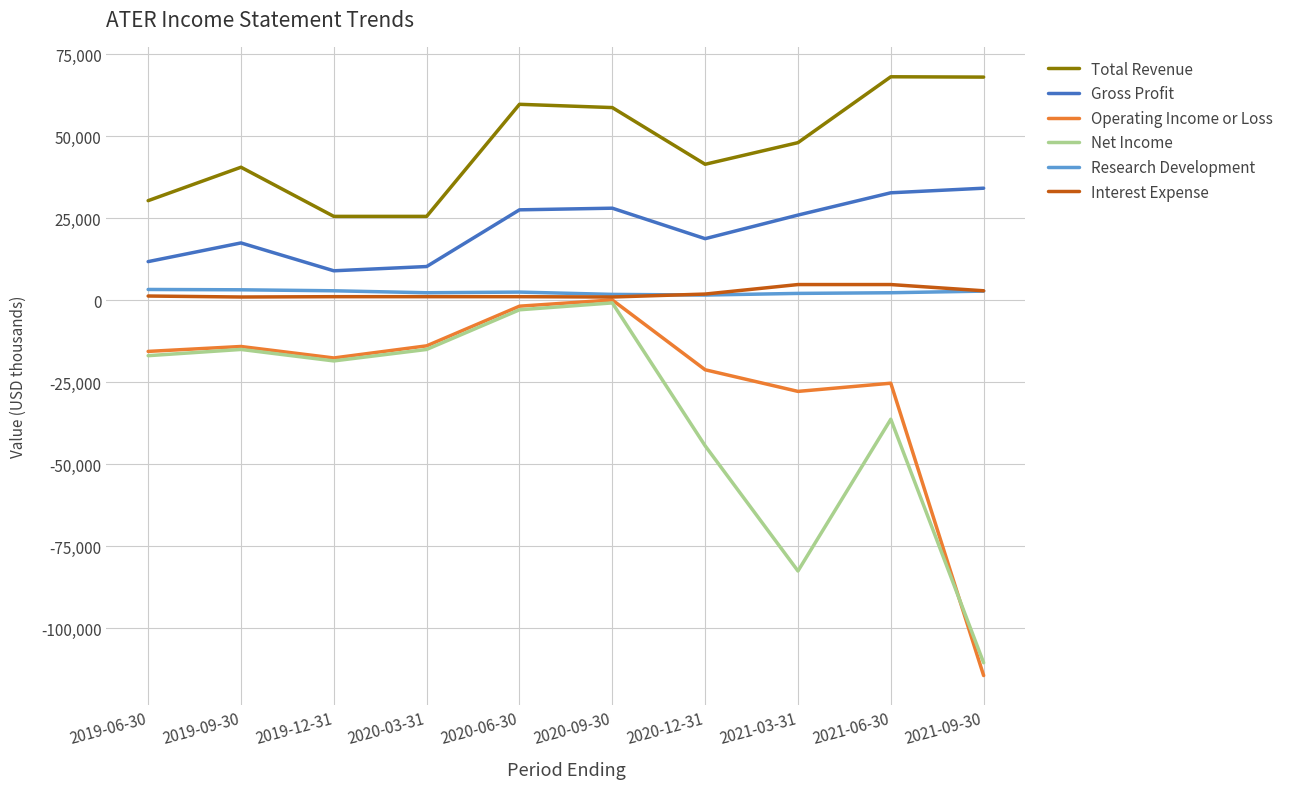

What is the sum of all Interest Expense values?

21000